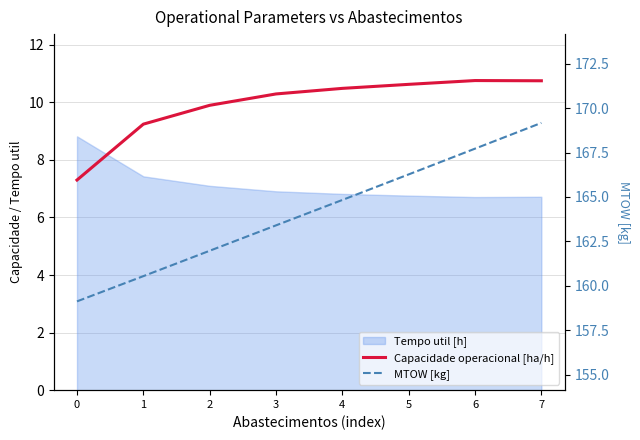

What is the difference between the Capacidade operacional [ha/h] values at 7 and 5?

0.1